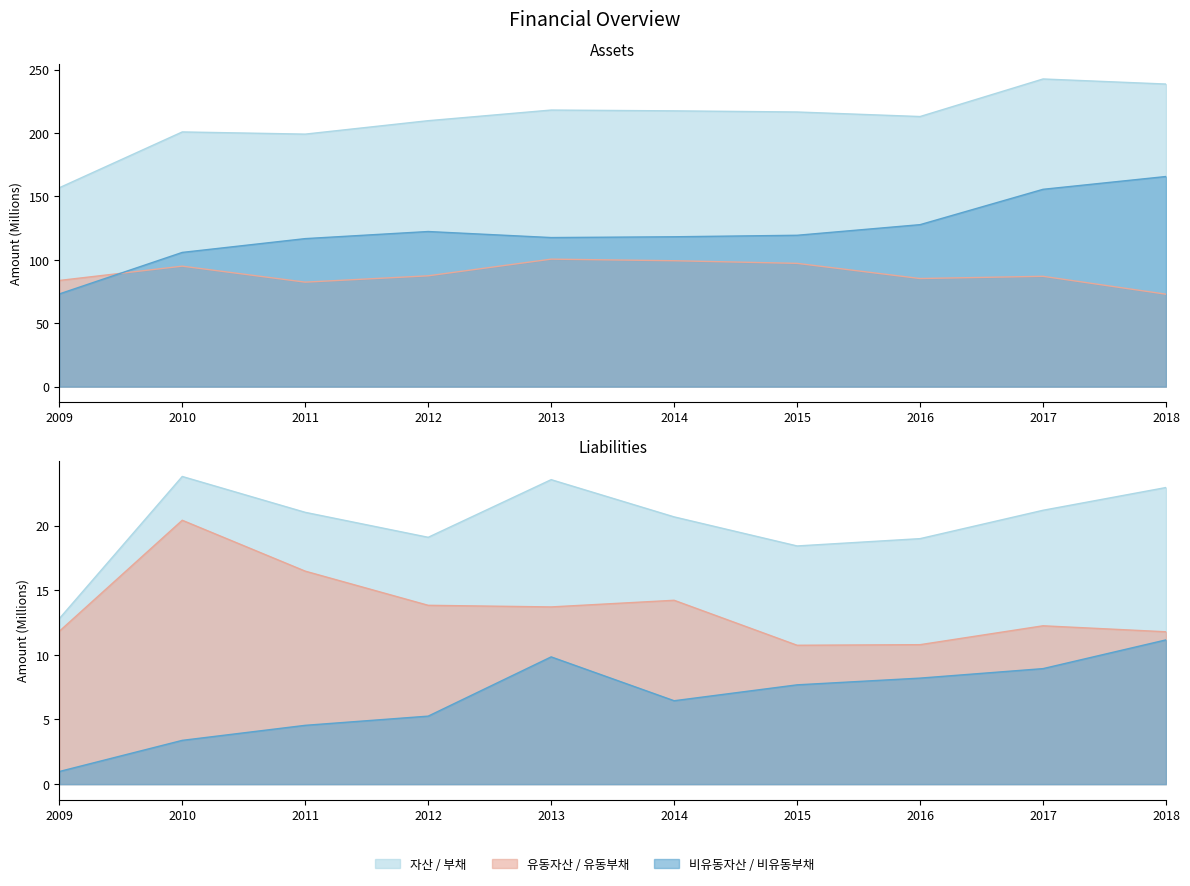

What is the highest value of the 부채 series?

23.8